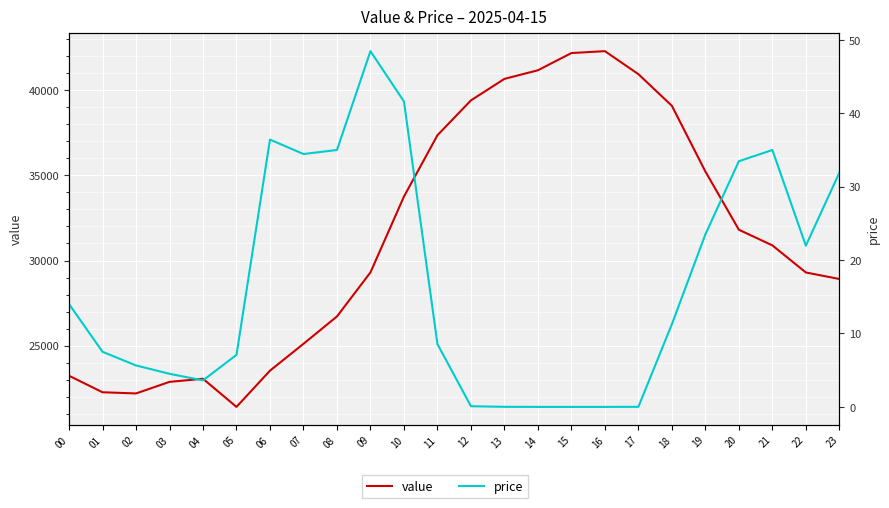

In price, how many points are higher than both neighbors (excluding endpoints)?

3